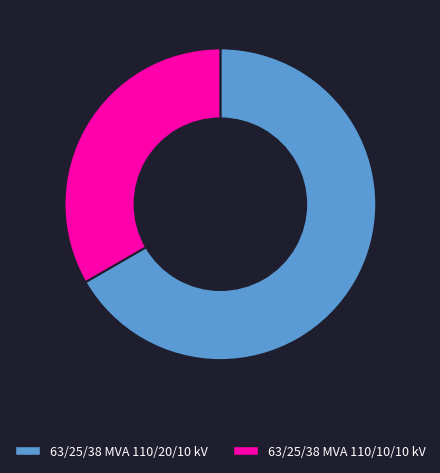

Rank the categories by value from lowest to highest.

63/25/38 MVA 110/10/10 kV, 63/25/38 MVA 110/20/10 kV